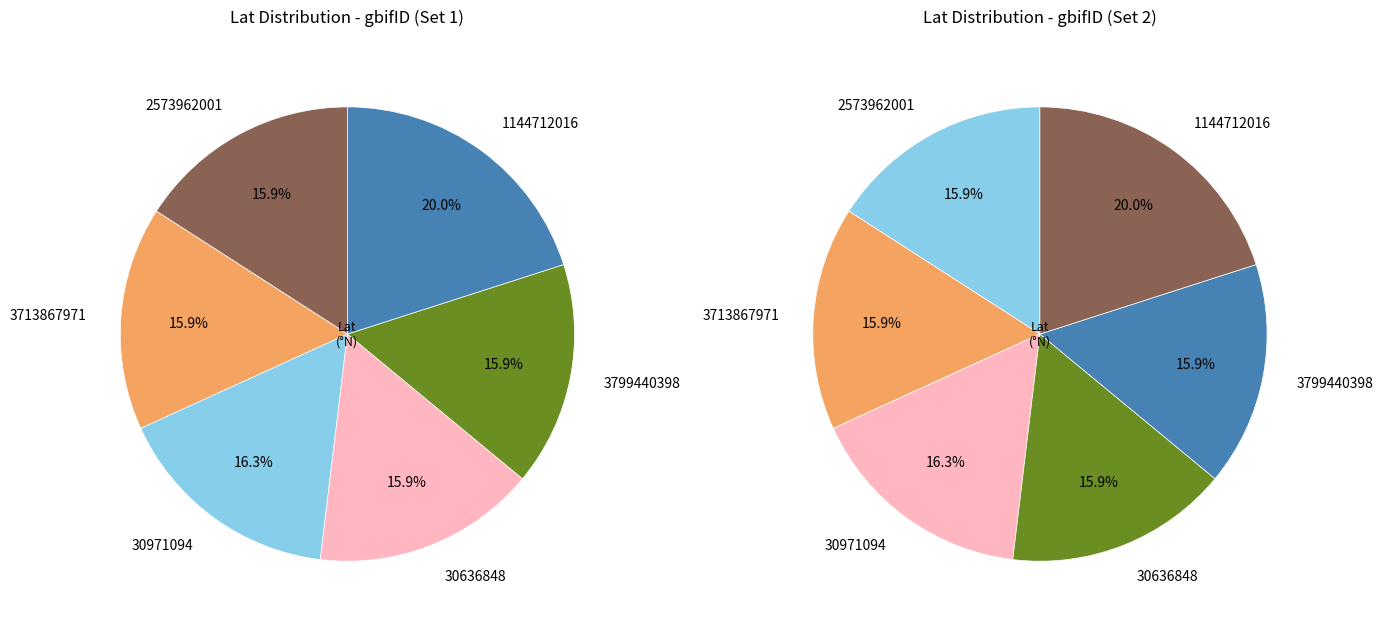

To the nearest percent, what portion does 30971094 represent?

16%